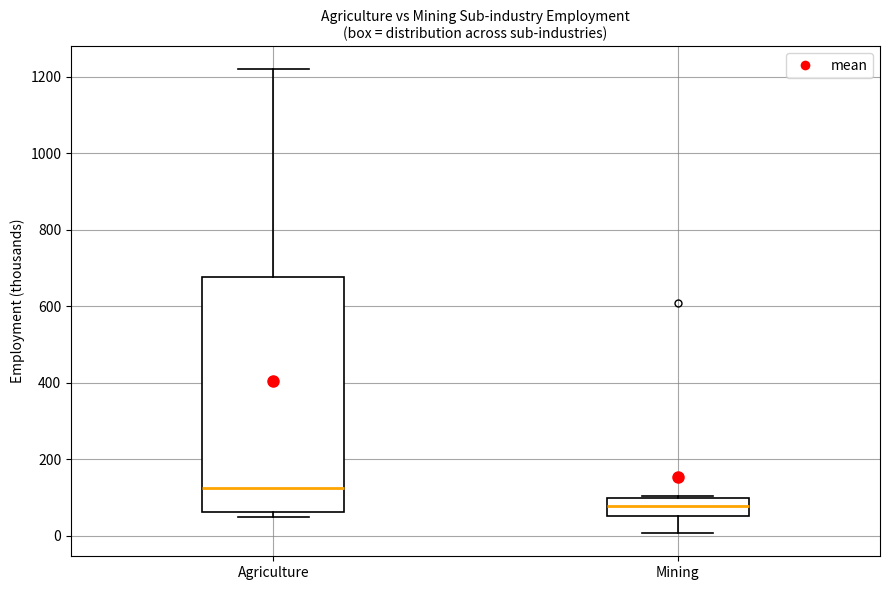

Reading left to right, read every box against the y-axis: the position of its median line, the range the box covers, and the ends of its whiskers. The values are not printed on the chart, so give them approximately, as read against the axis.

Agriculture: median 120, box 60 to 680, whiskers 40 to 1220
Mining: median 80, box 60 to 100, whiskers 0 to 100